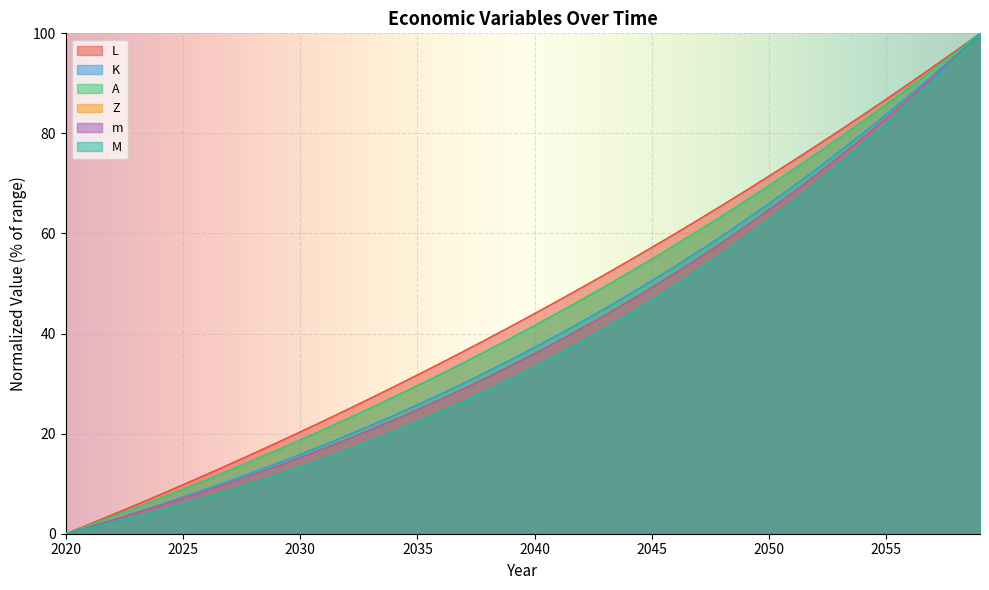

Which has a higher value, 2046 or 2043?

2046